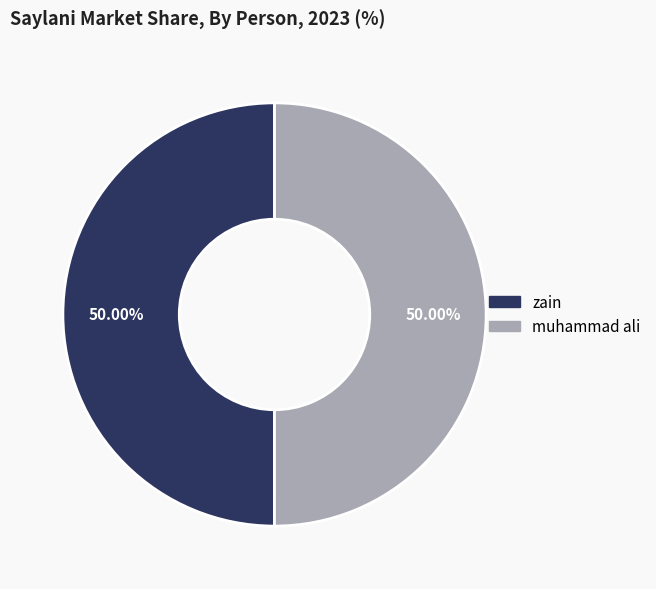

How many slices are in this pie chart?

2